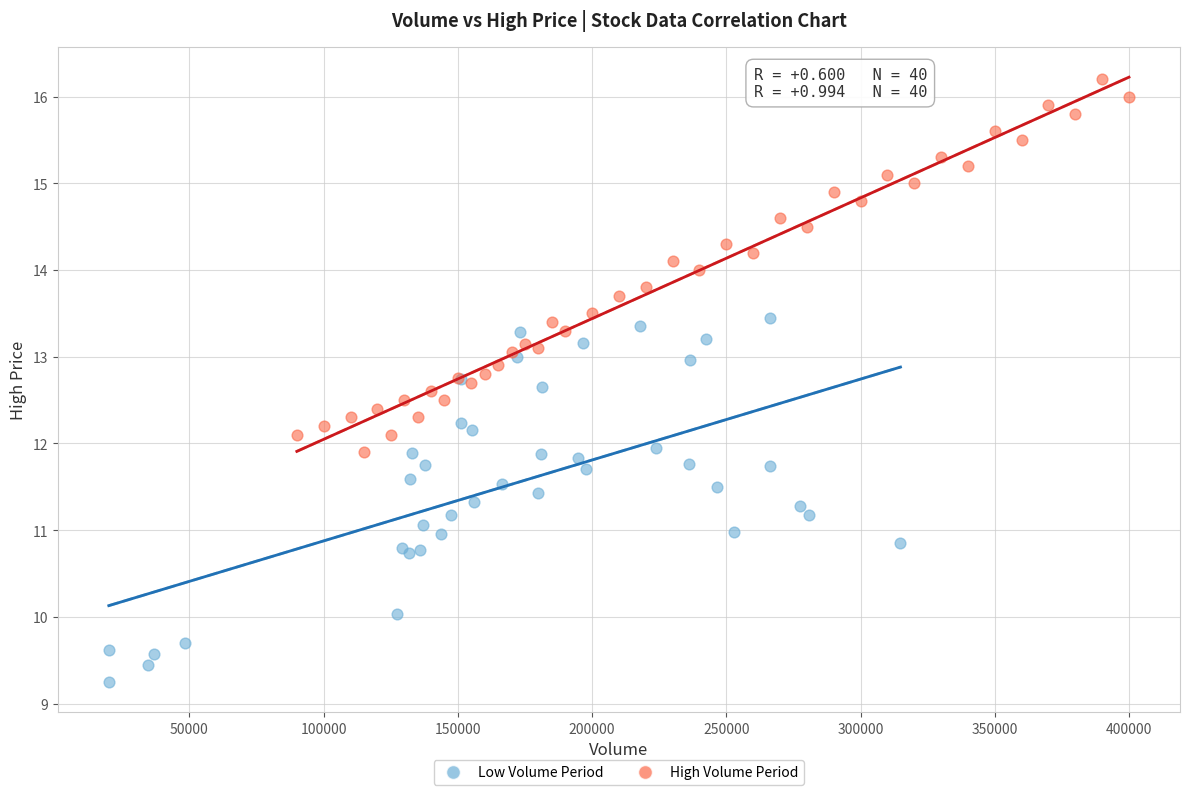

What are all the series names shown in the legend?

Low Volume Period, High Volume Period